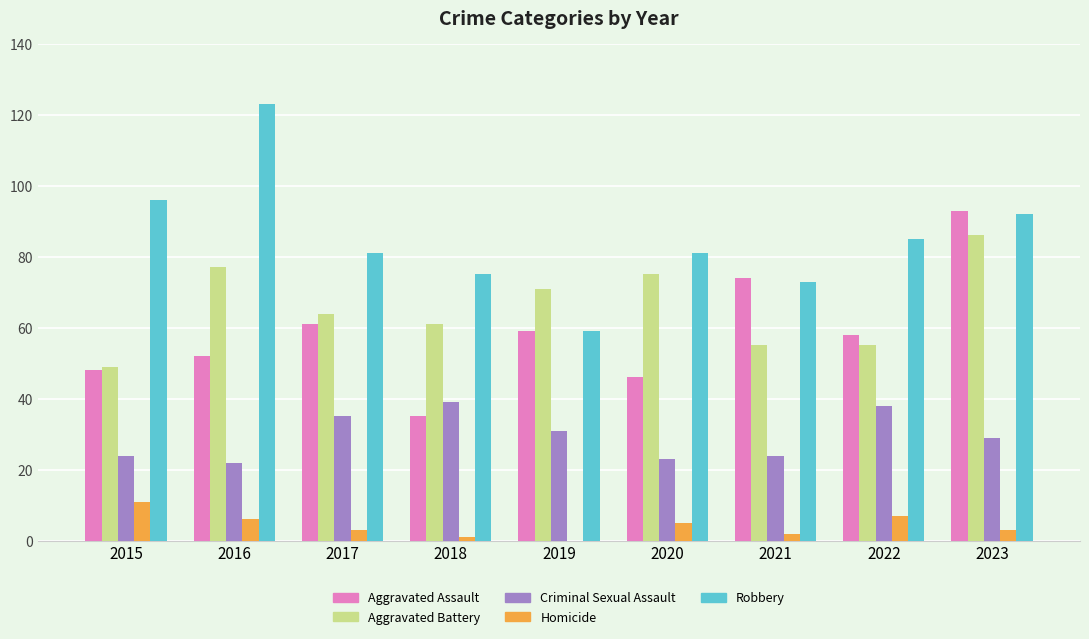

How many categories are shown in the chart?

9